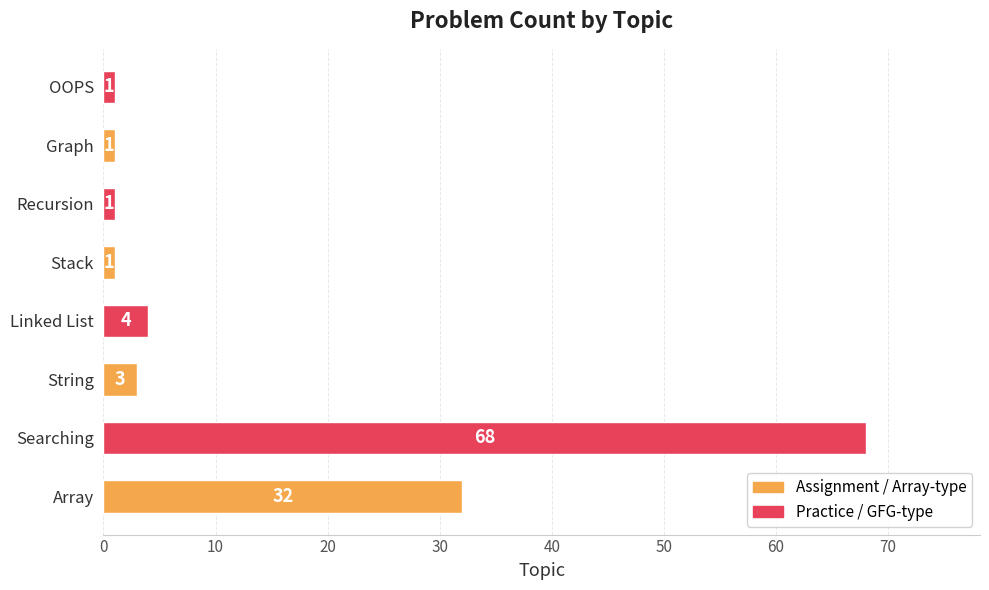

Which has a higher value, String or Array?

Array